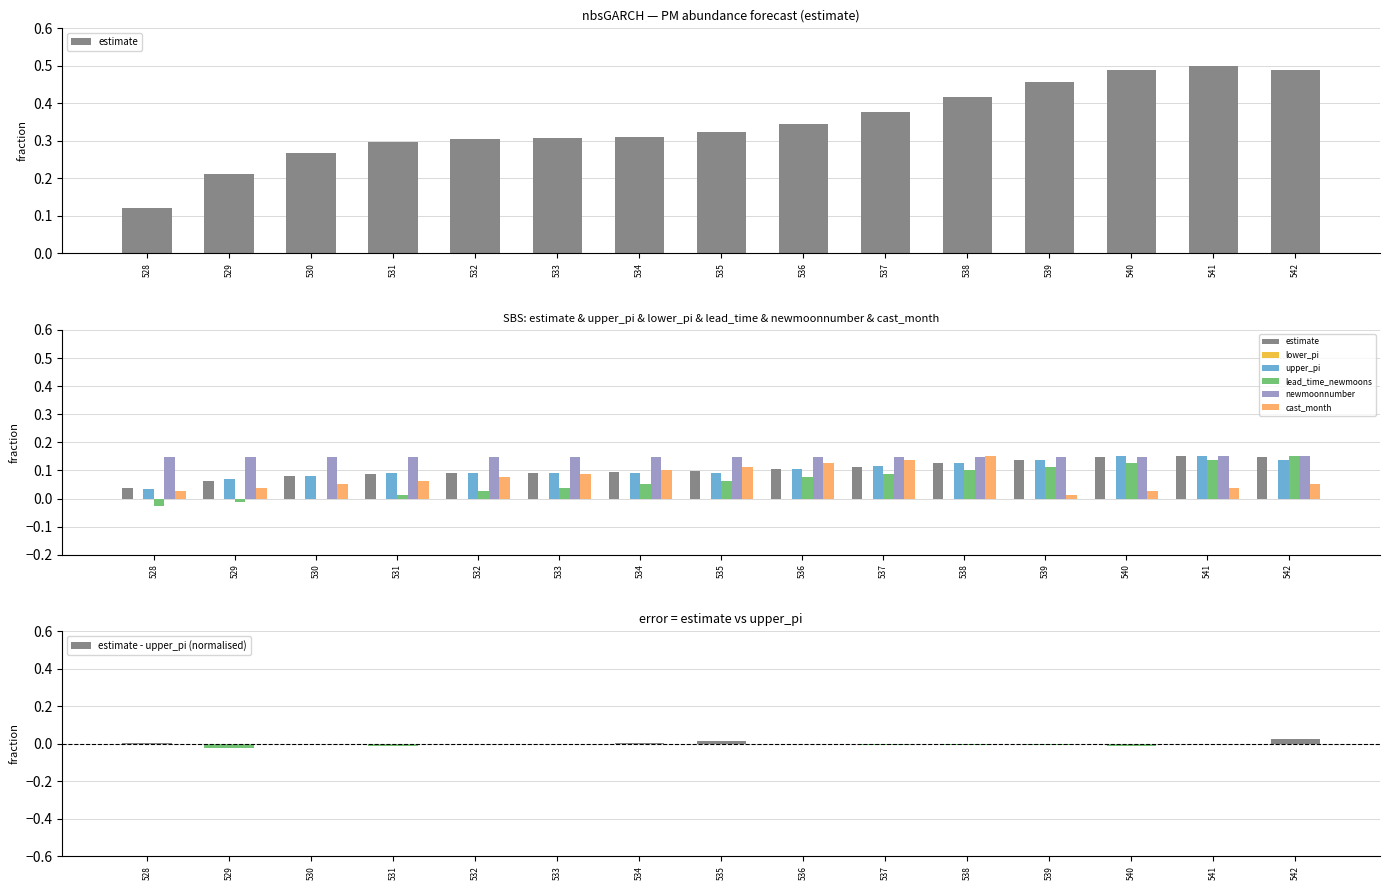

Is it true that estimate - upper_pi (normalised) equals -0.0 at 531?

True